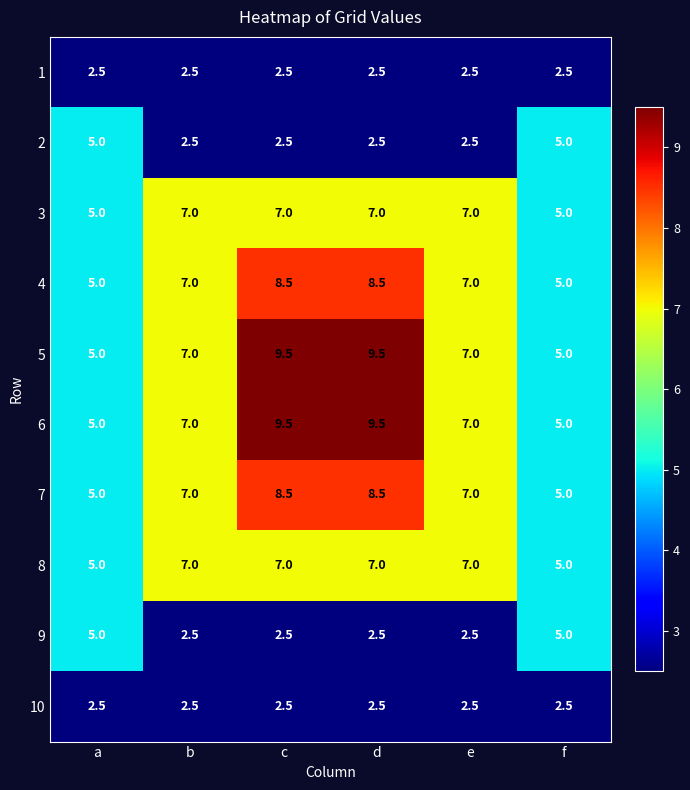

True or false: 4 has a value of 12.3 at e.

False